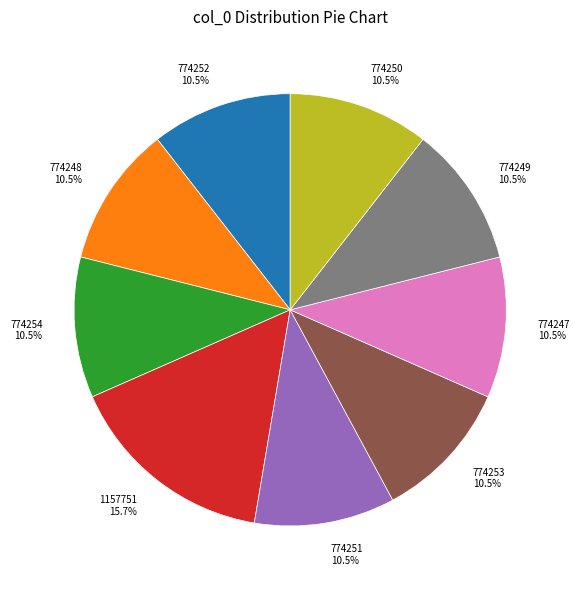

Between 1157751 and 774247, which is larger?

1157751